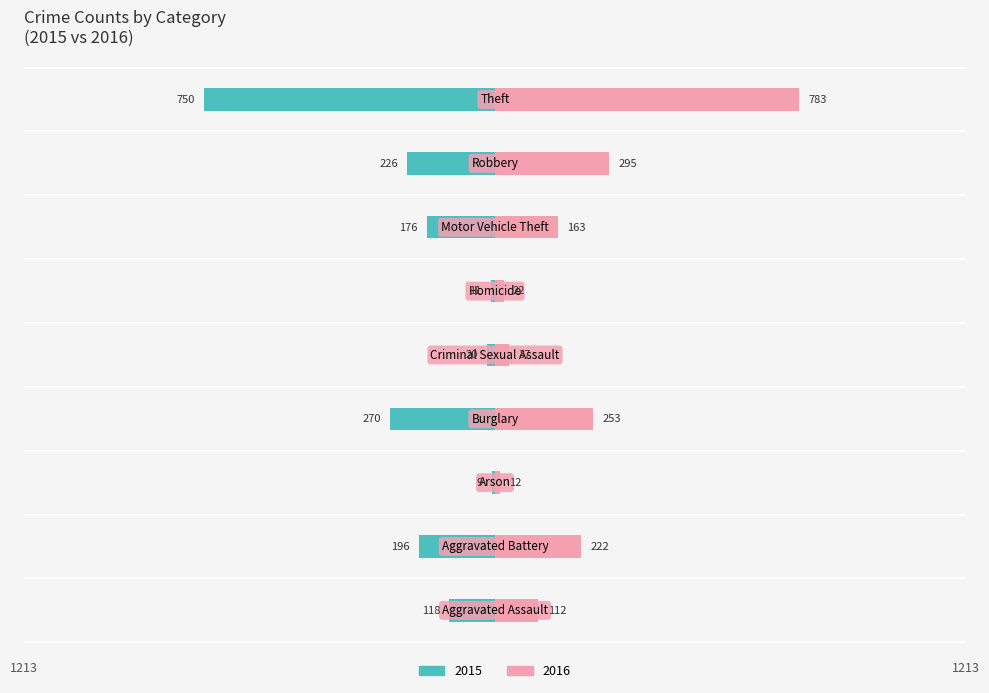

What is the label of the 2nd bar from the left?

Aggravated Battery